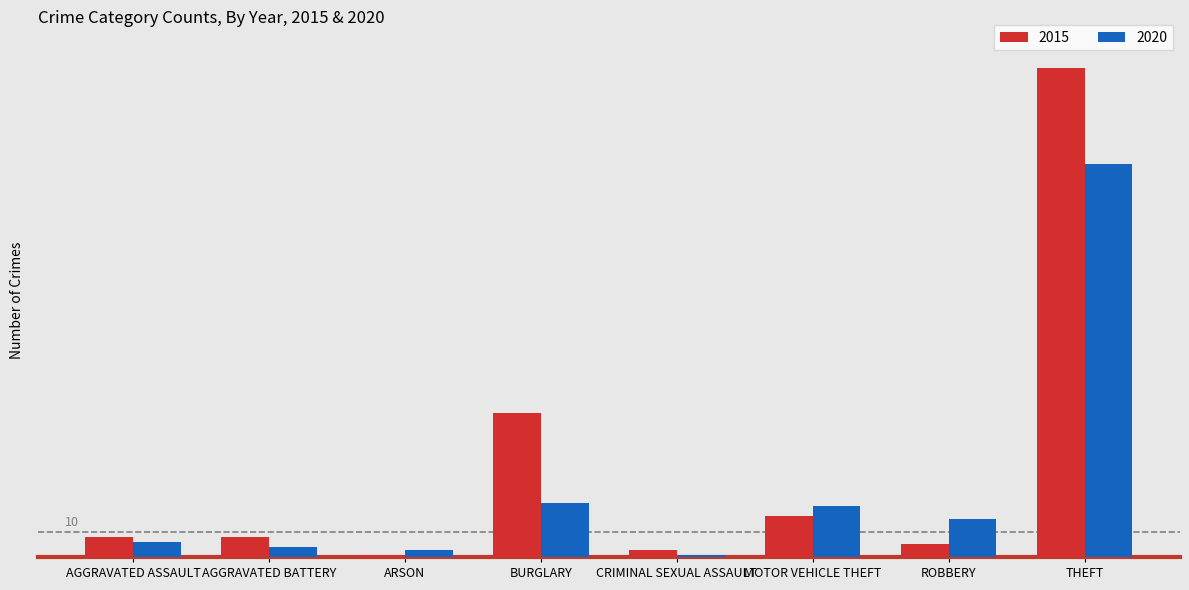

Where does the 2015 series first go above 8?

BURGLARY